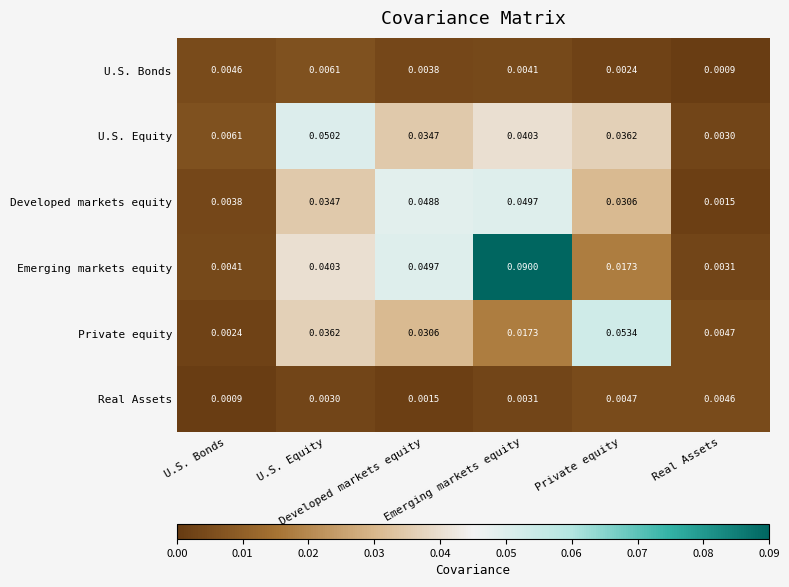

How many data points does each series have?

6